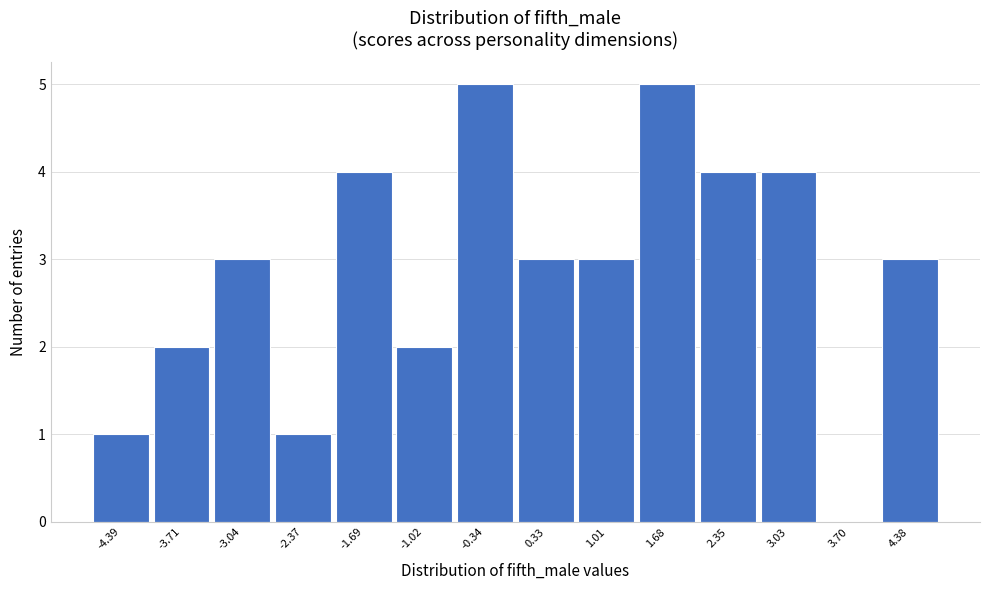

Reading left to right, transcribe this chart: for each bar, give the range it covers on the x-axis and its height. Neither the bar edges nor the heights are printed on the chart, so give them approximately, as read against the axes.

-4.7 to -4.1: 1
-4.1 to -3.4: 2
-3.4 to -2.7: 3
-2.7 to -2.0: 1
-2.0 to -1.4: 4
-1.4 to -0.7: 2
-0.7 to 0.0: 5
0.0 to 0.7: 3
0.7 to 1.3: 3
1.3 to 2.0: 5
2.0 to 2.7: 4
2.7 to 3.4: 4
3.4 to 4.0: 0
4.0 to 4.7: 3